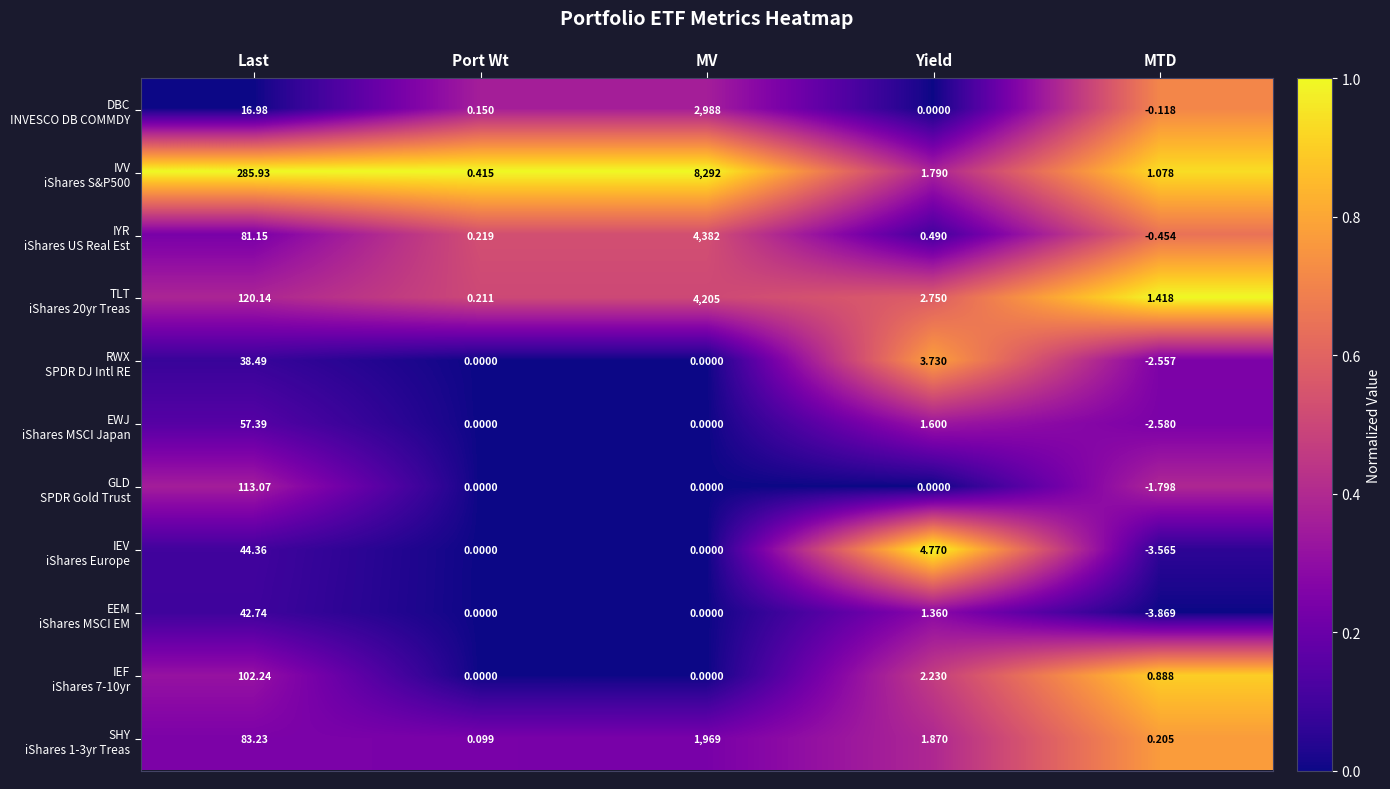

Which category has the lowest value across all series?

MTD